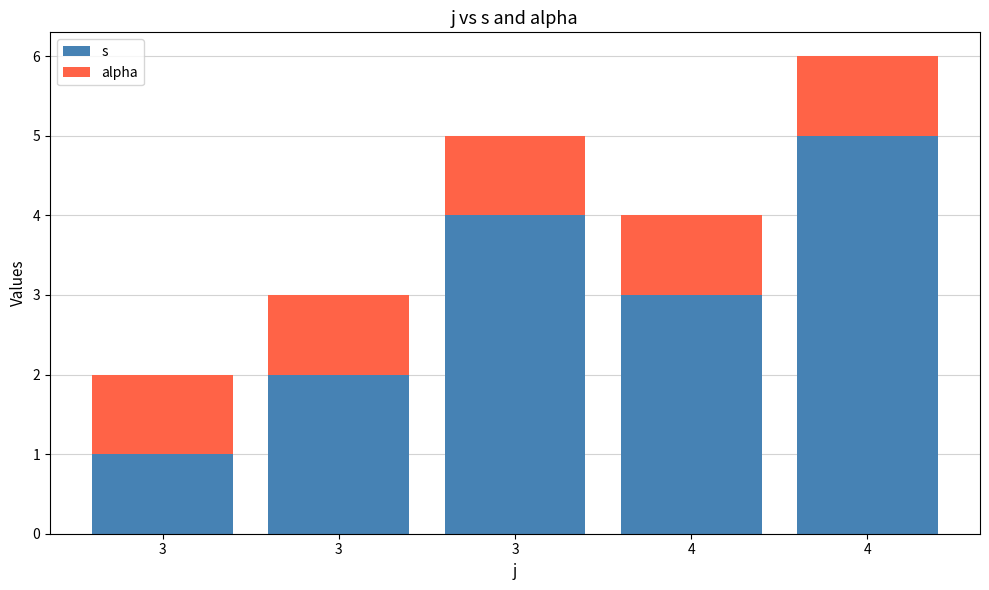

How many data points does each series have?

5